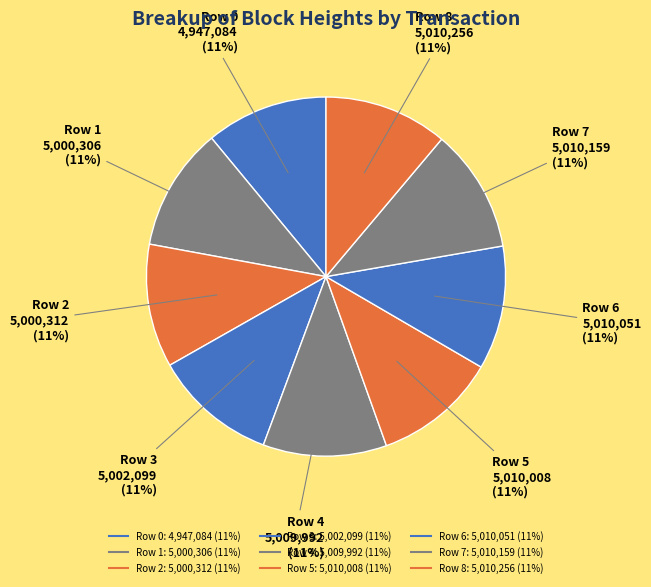

To the nearest percent, what is the average slice percentage?

11%